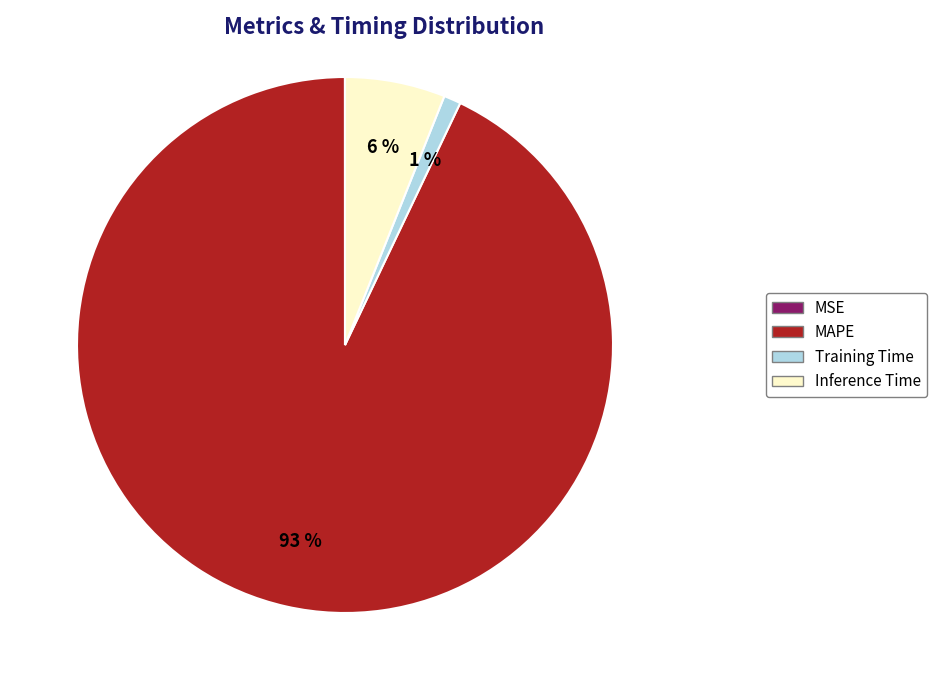

To the nearest percent, what is the average slice percentage?

25%